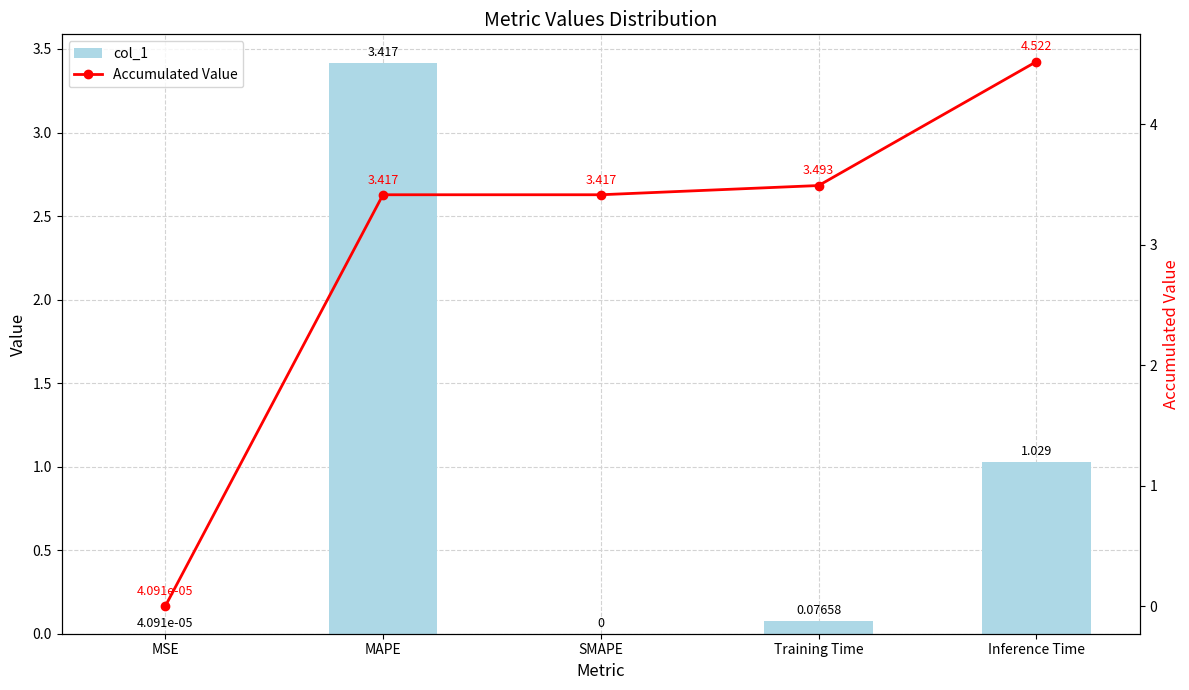

The value of col_1 at MSE is 0.0. True or false?

True